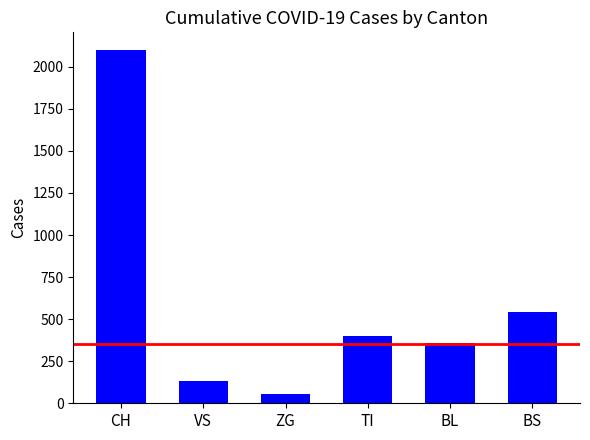

List the labels in order of value, largest first.

CH, BS, TI, BL, VS, ZG